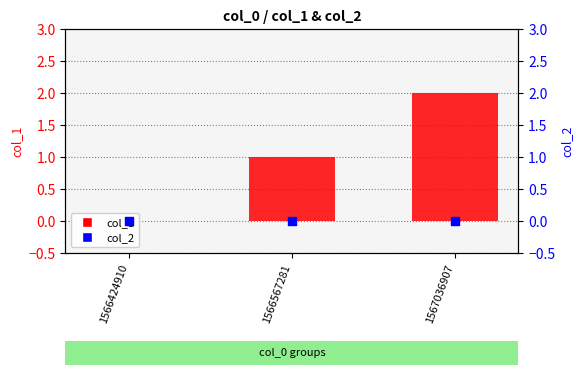

What is the total value across all series at 1566567281?

1